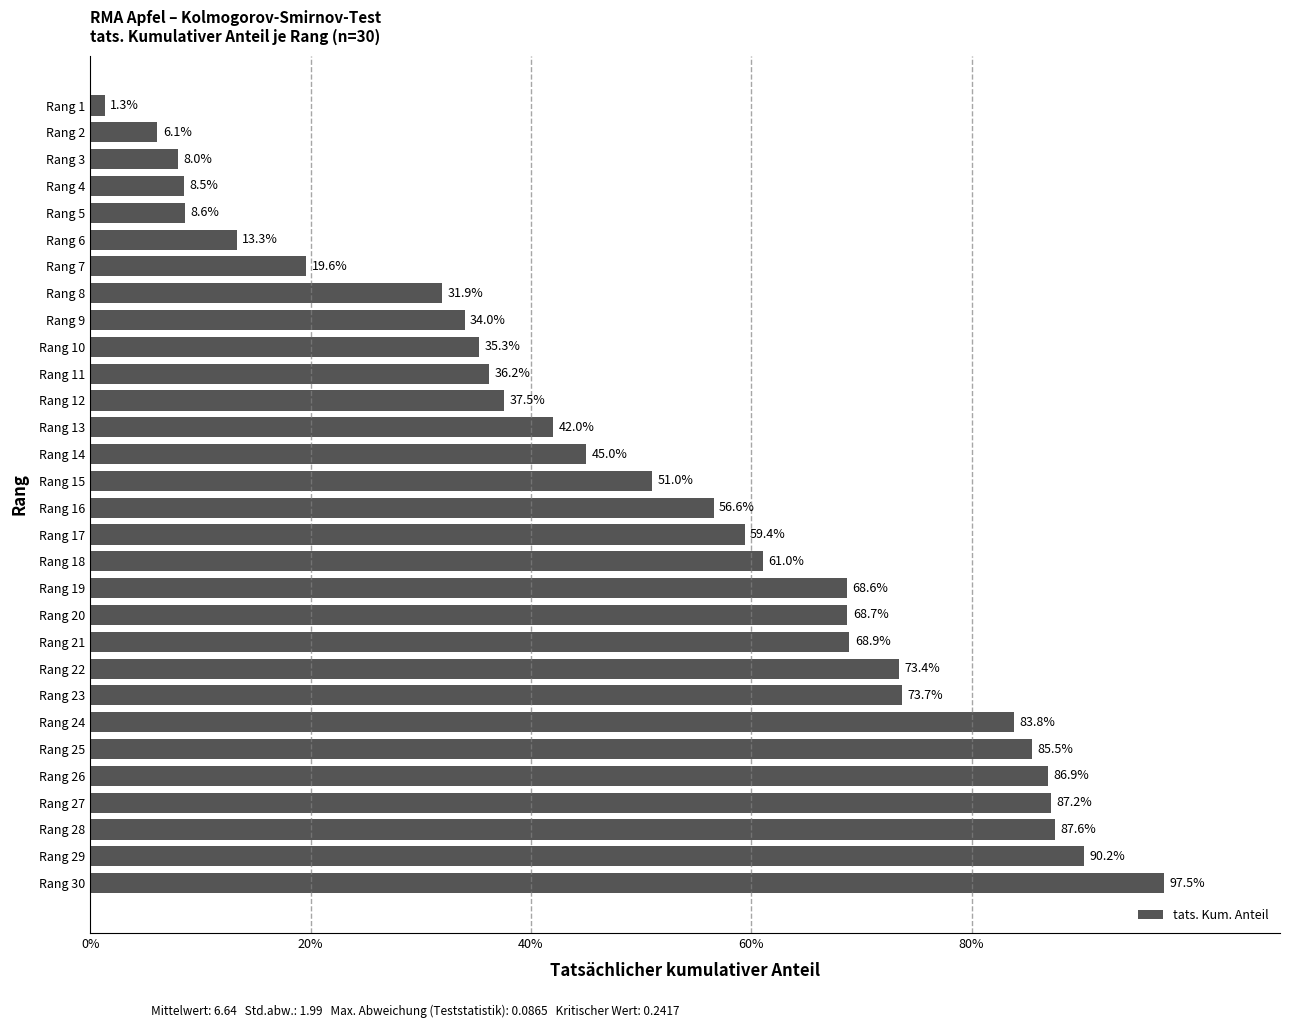

Does the chart contain any negative values?

No